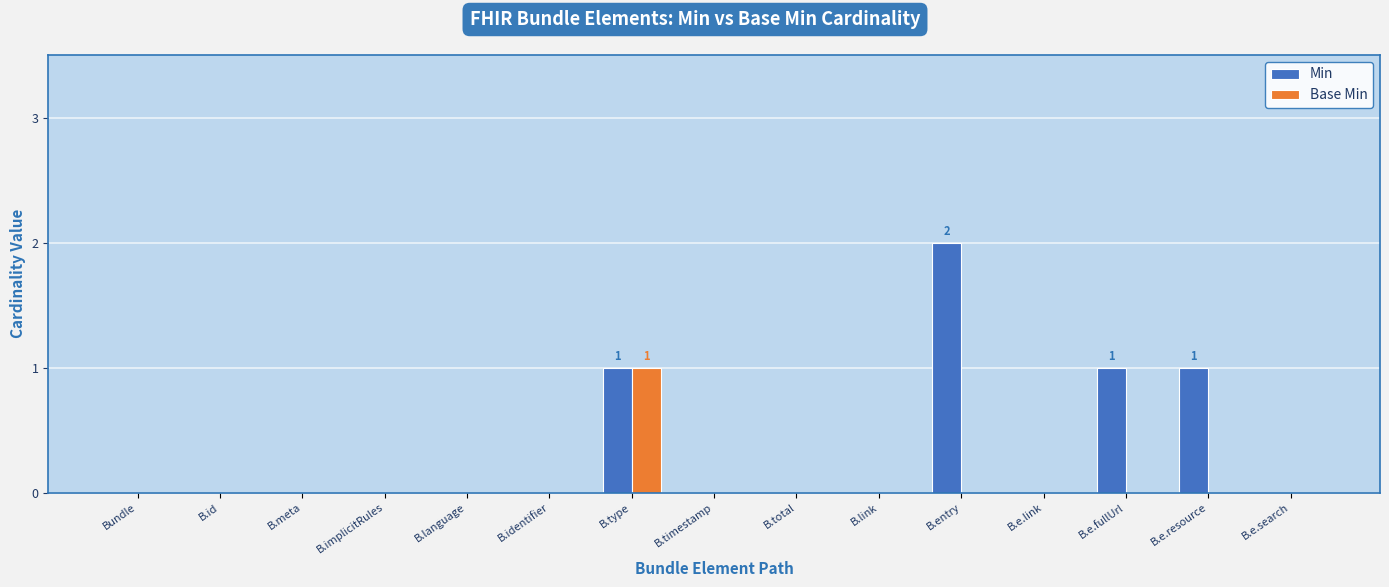

Reading left to right, what are all the values shown in this chart?

Min: 0	0	0	0	0	0	1	0	0	0	2	0	1	1	0
Base Min: 0	0	0	0	0	0	1	0	0	0	0	0	0	0	0